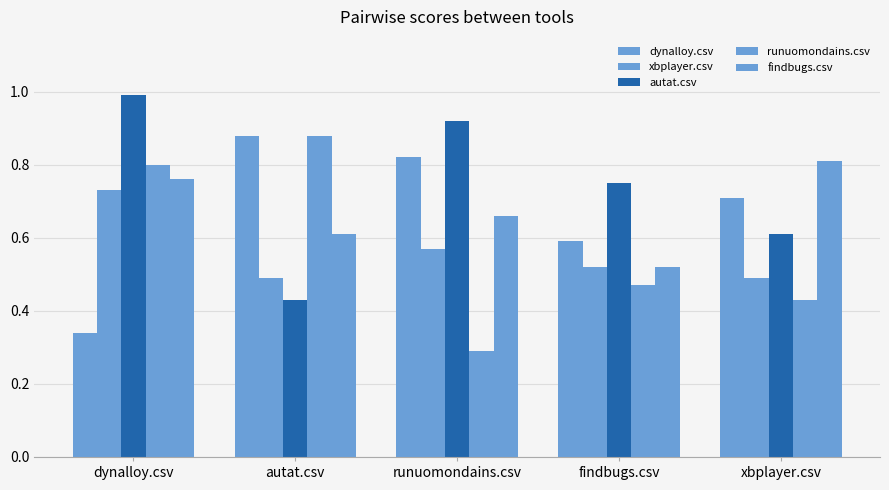

Where is autat.csv nearest to the value 0?

autat.csv